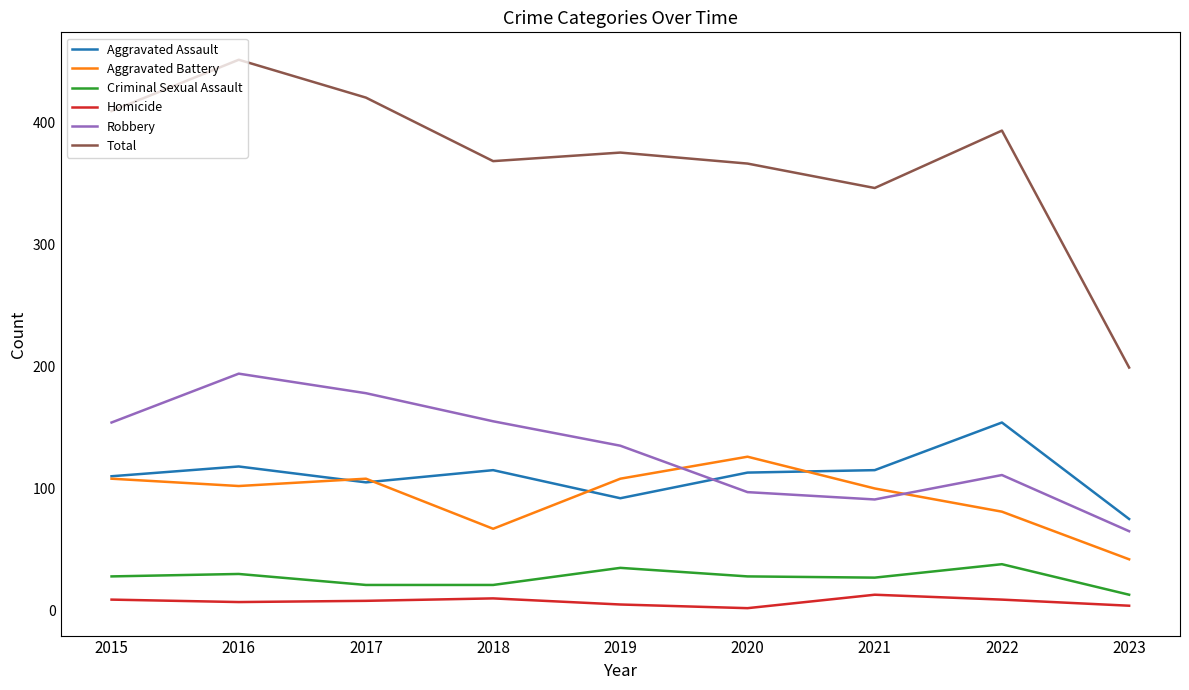

Which label corresponds to the largest value in the chart?

2016